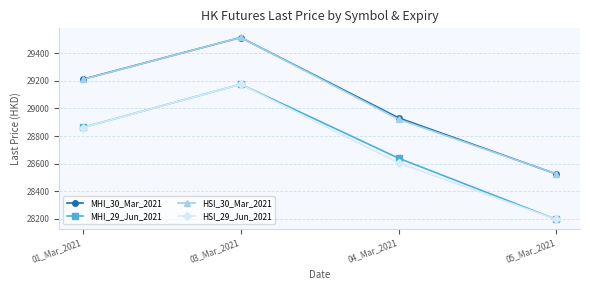

Which series changed the most between 01_Mar_2021 and 04_Mar_2021?

HSI_30_Mar_2021